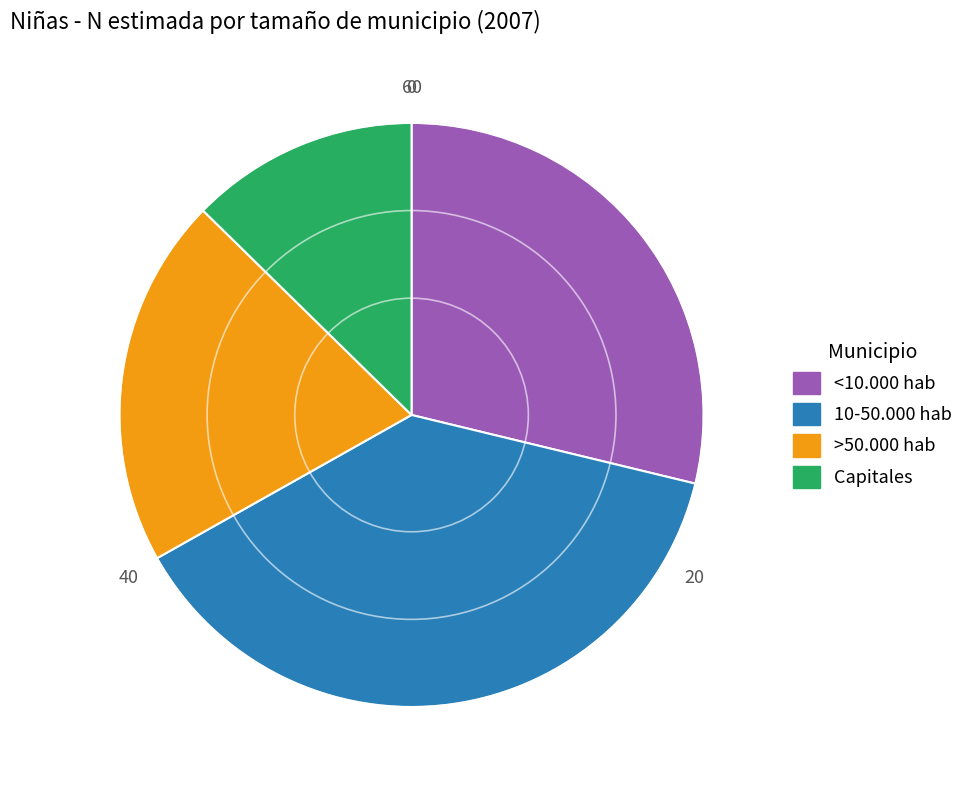

Which has a higher value, >50.000 hab or Capitales?

>50.000 hab